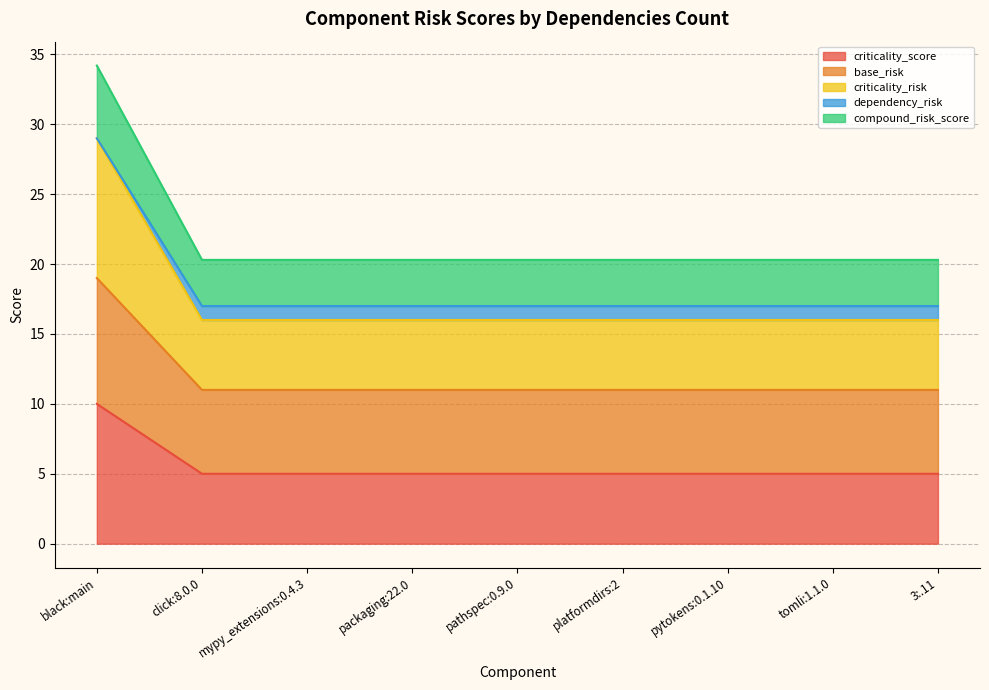

True or false: compound_risk_score and base_risk intersect in this chart.

False